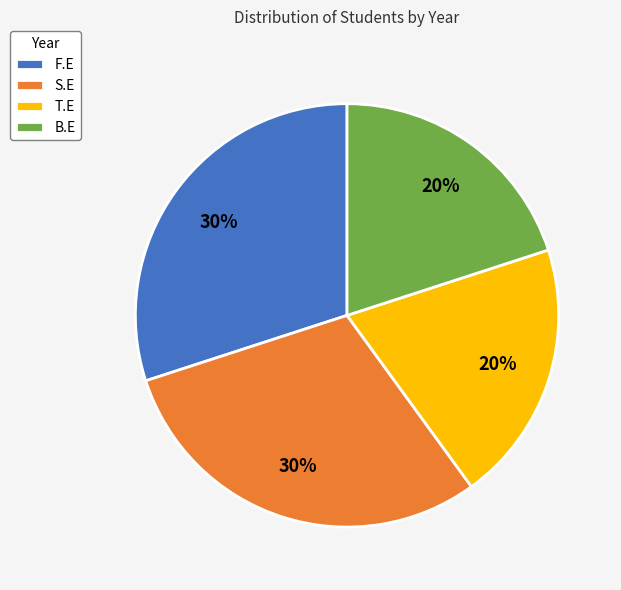

What percentage is the T.E slice, to the nearest percent?

20%